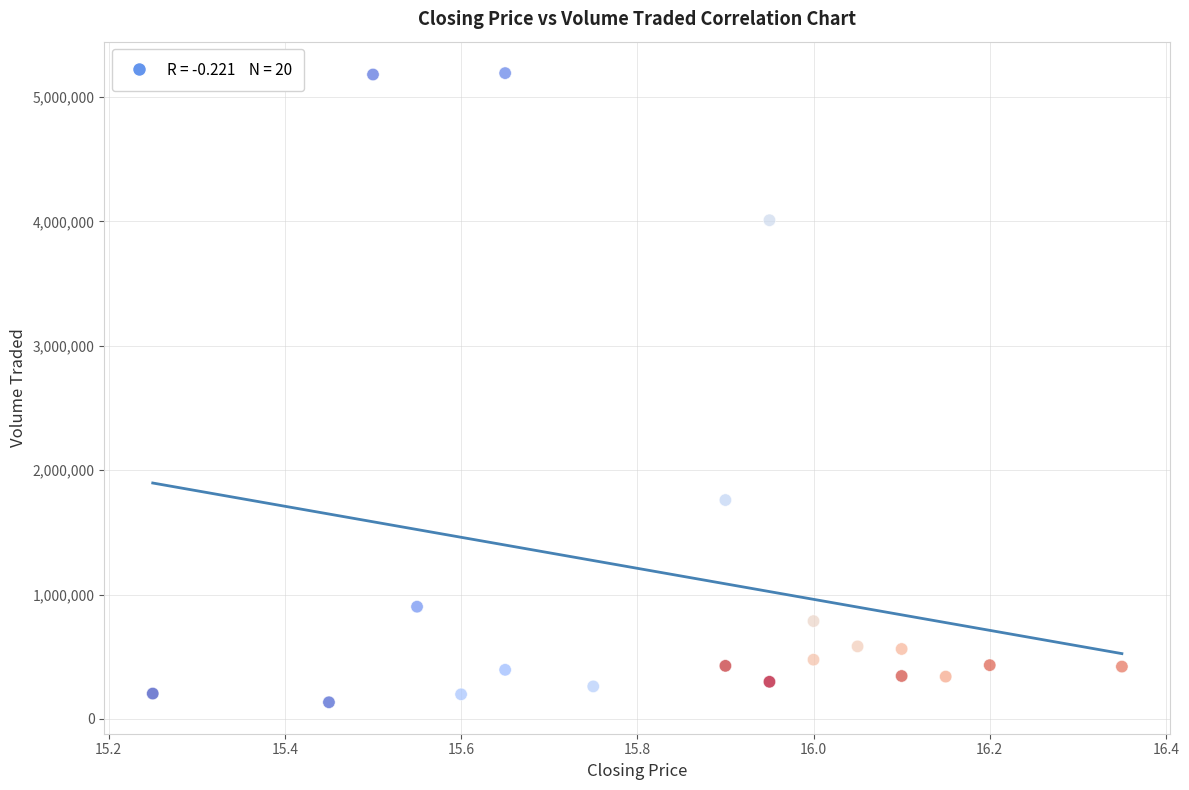

What Y value in the scatter plot is closest to 2662450?

1759400